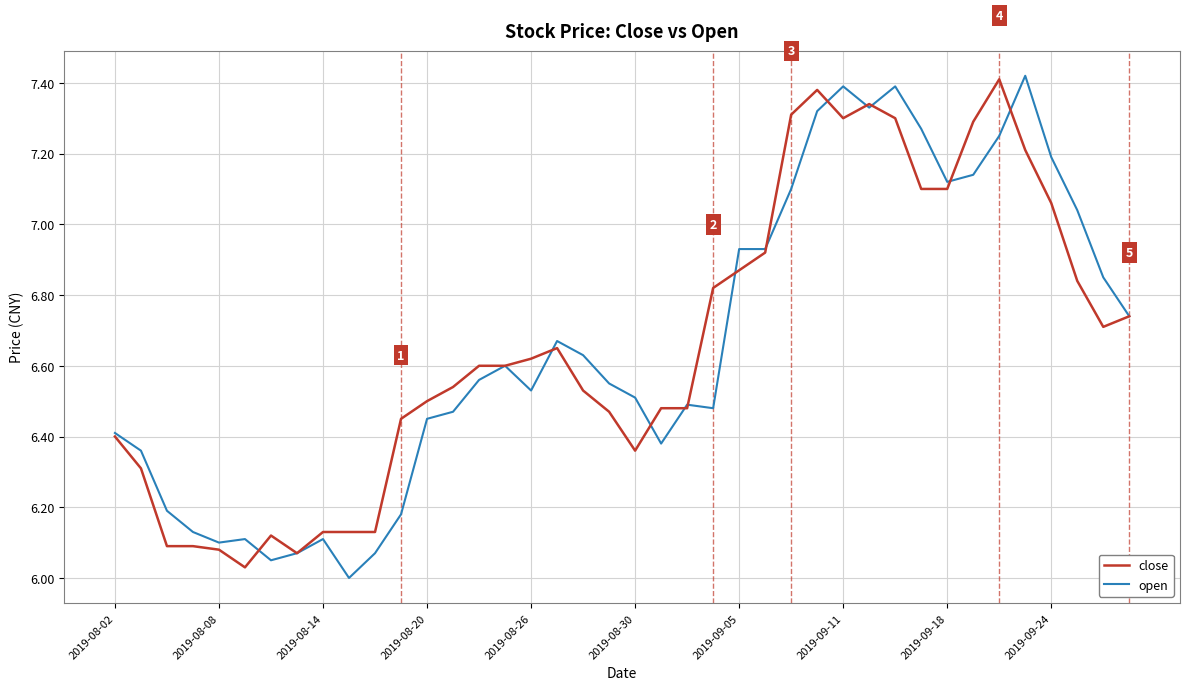

True or false: open and close cross at least once.

True